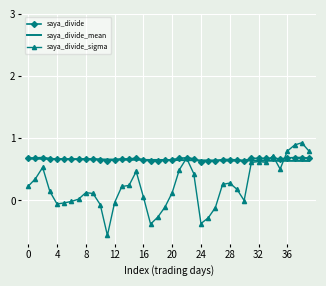

Which series has the widest spread of values?

saya_divide_sigma